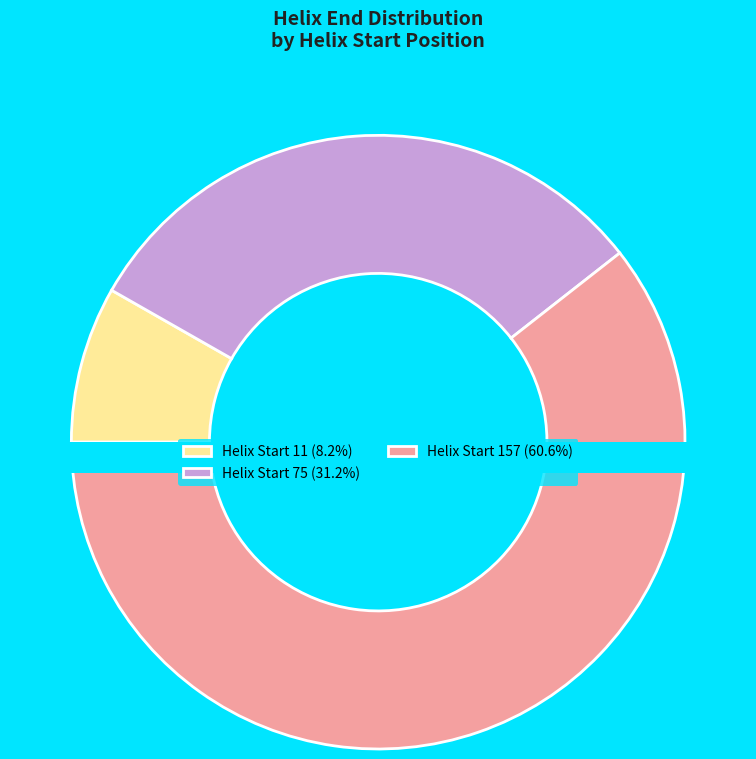

Count the number of slices in the pie.

3